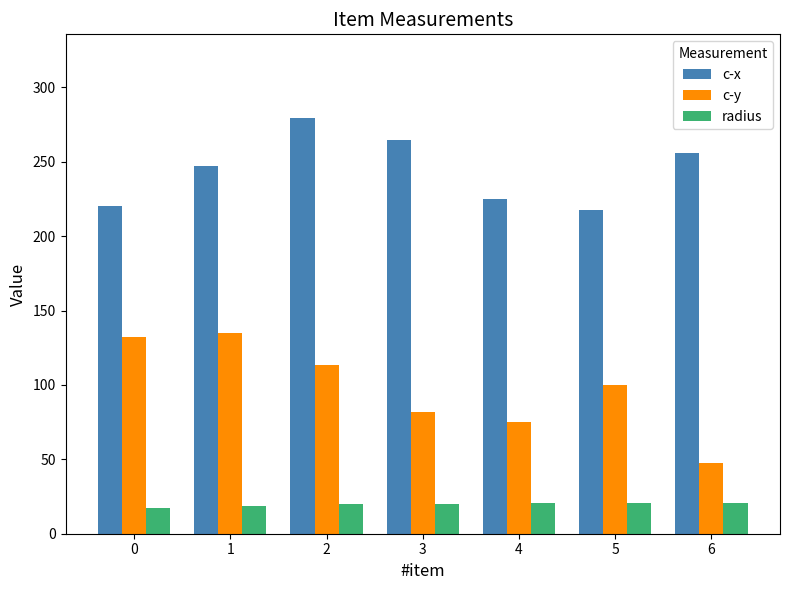

How many series are shown in this chart?

3